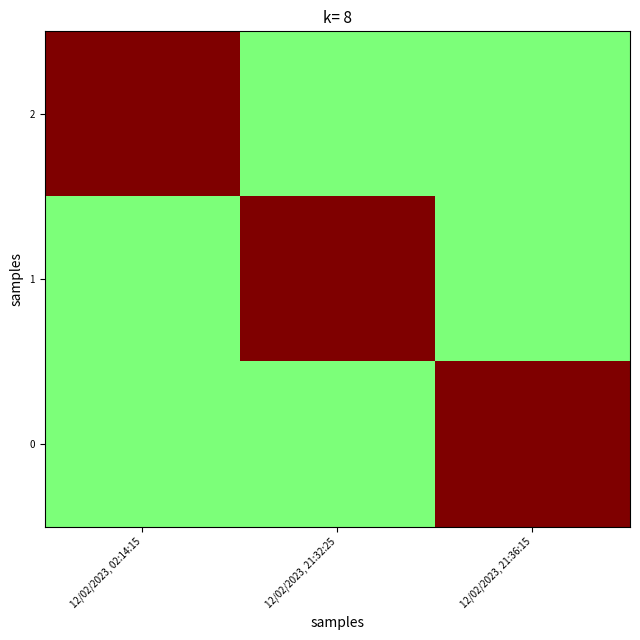

Reading left to right, transcribe all the data shown in this chart.

2: 12/02/2023, 02:14:15=1.0	12/02/2023, 21:32:25=0.5	12/02/2023, 21:36:15=0.5
1: 12/02/2023, 02:14:15=0.5	12/02/2023, 21:32:25=1.0	12/02/2023, 21:36:15=0.5
0: 12/02/2023, 02:14:15=0.5	12/02/2023, 21:32:25=0.5	12/02/2023, 21:36:15=1.0